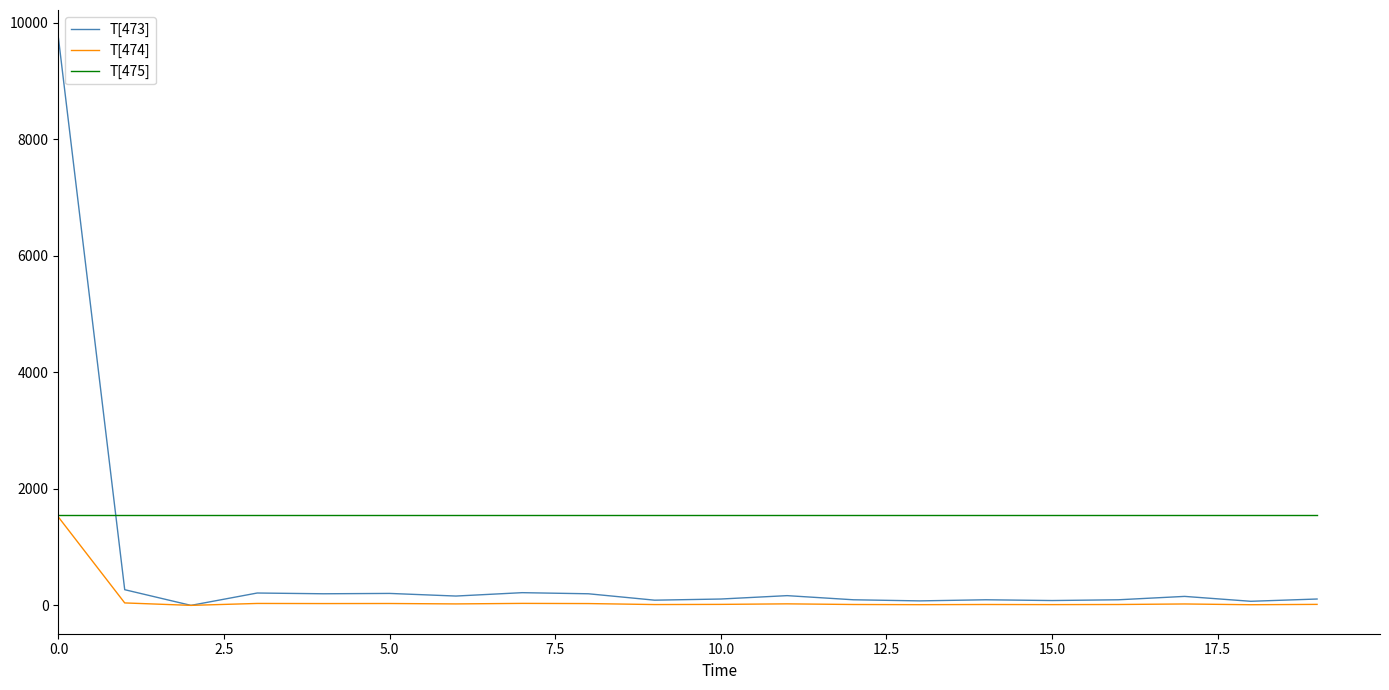

How many intersections are there between T[473] and T[475]?

1